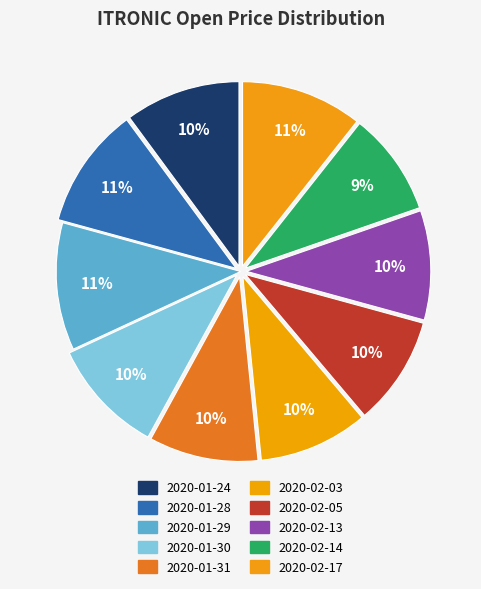

How many segments does this pie chart have?

10